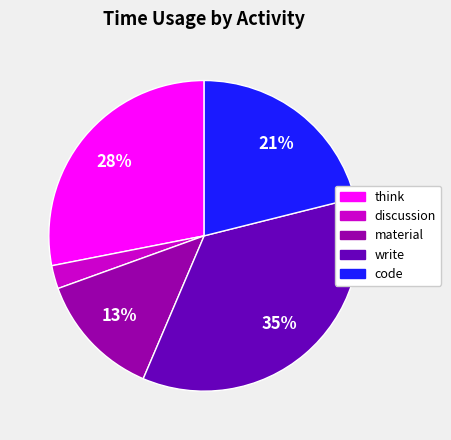

What is the smallest slice in the pie chart?

discussion